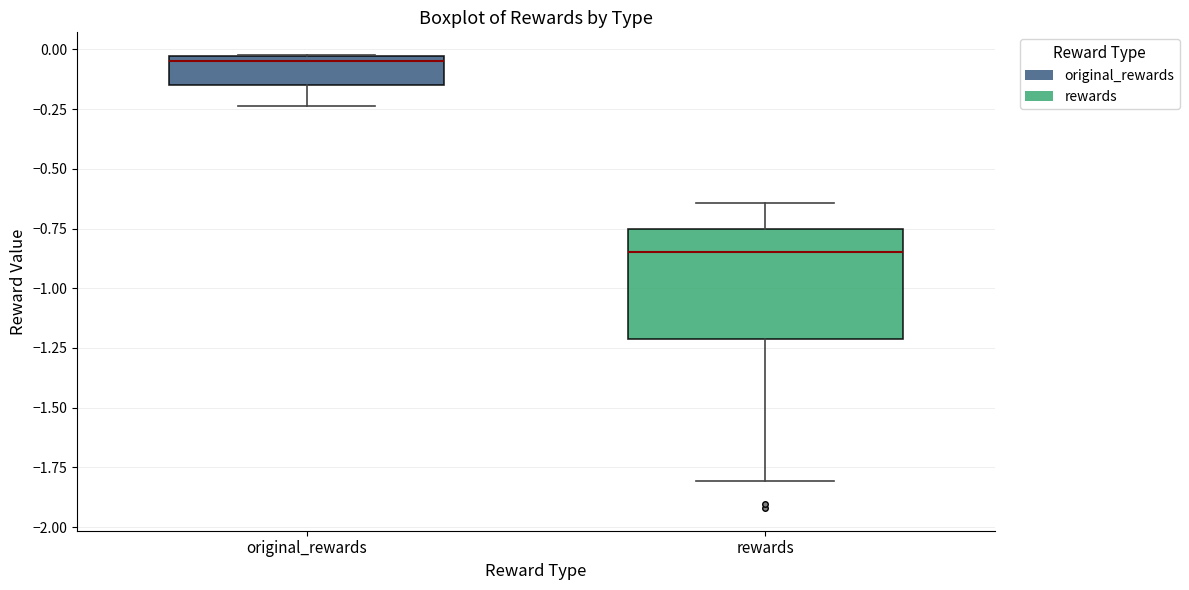

Reading left to right, transcribe this box plot: for each box, give where its median line is, the range the box spans, and where its two whiskers end, as read against the y-axis. The values are not printed on the chart, so give them approximately, as read against the axis.

original_rewards: median -0.05 (just below the box's upper edge), box -0.15 to -0.05, whiskers -0.25 to 0.00
rewards: median -0.85, box -1.20 to -0.75, whiskers -1.80 to -0.65